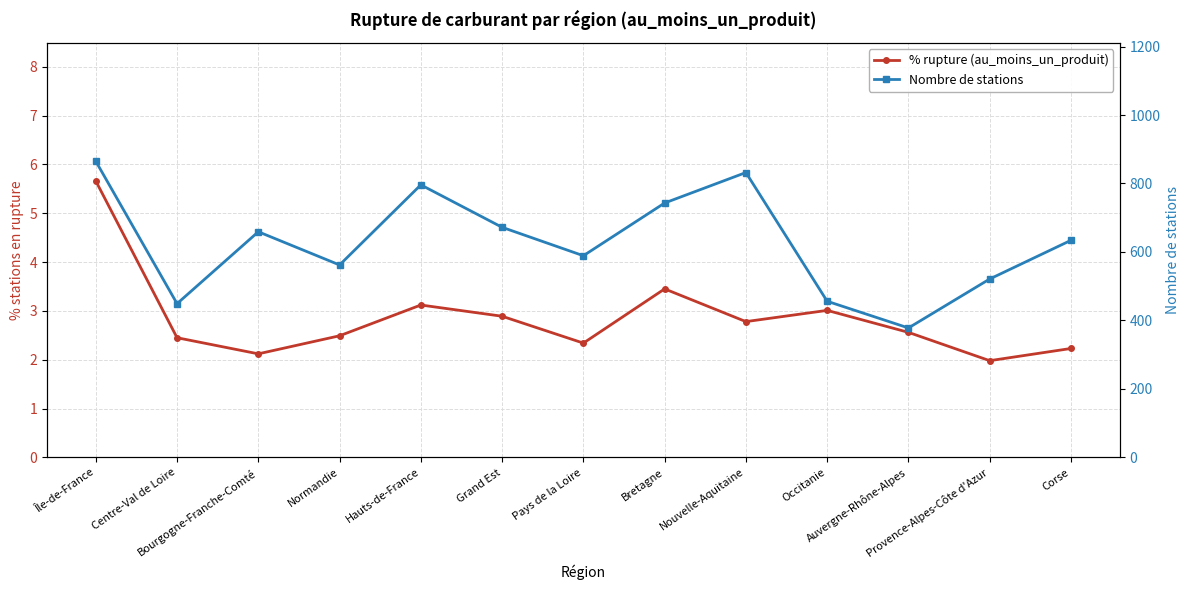

At which label does % rupture (au_moins_un_produit) first exceed 2?

Île-de-France